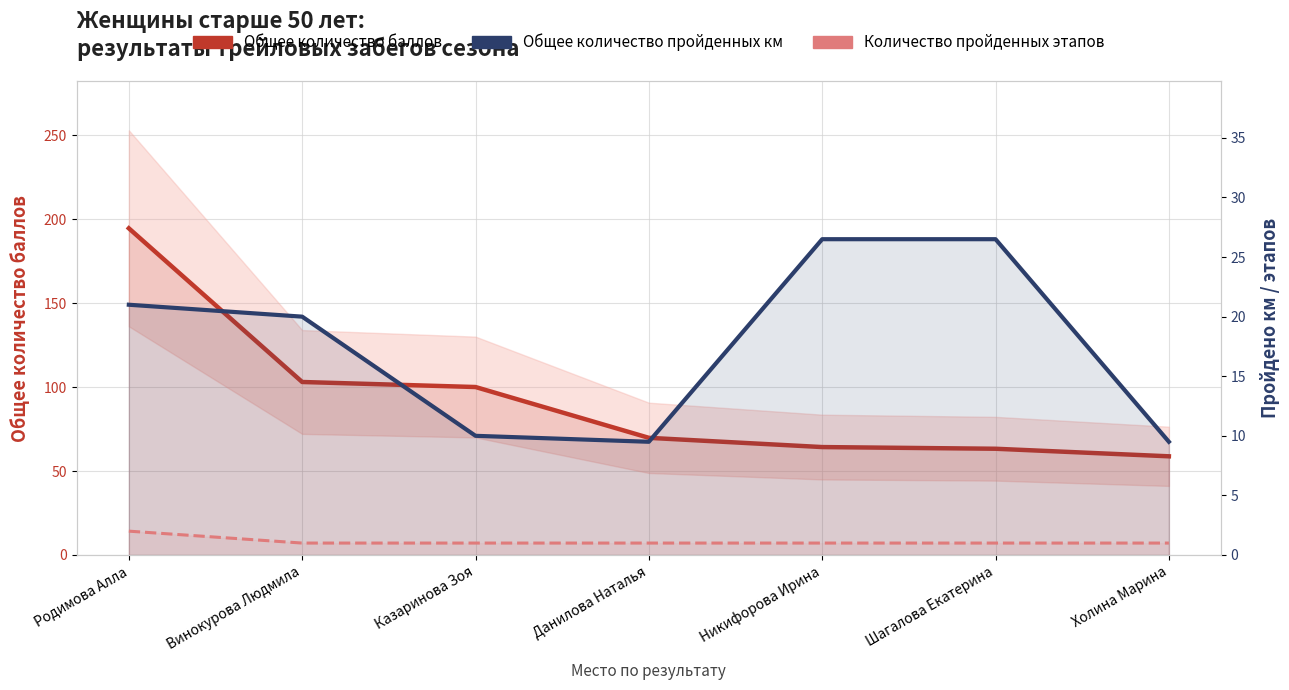

Reading left to right, transcribe all the data shown in this chart.

Общее количество баллов: Родимова Алла=194.5	Винокурова Людмила=103.0	Казаринова Зоя=100.0	Данилова Наталья=69.8	Никифорова Ирина=64.2	Шагалова Екатерина=63.2	Холина Марина=58.8
Общее количество пройденных км: Родимова Алла=21.0	Винокурова Людмила=20.0	Казаринова Зоя=10.0	Данилова Наталья=9.5	Никифорова Ирина=26.5	Шагалова Екатерина=26.5	Холина Марина=9.5
Количество пройденных этапов: Родимова Алла=2.0	Винокурова Людмила=1.0	Казаринова Зоя=1.0	Данилова Наталья=1.0	Никифорова Ирина=1.0	Шагалова Екатерина=1.0	Холина Марина=1.0